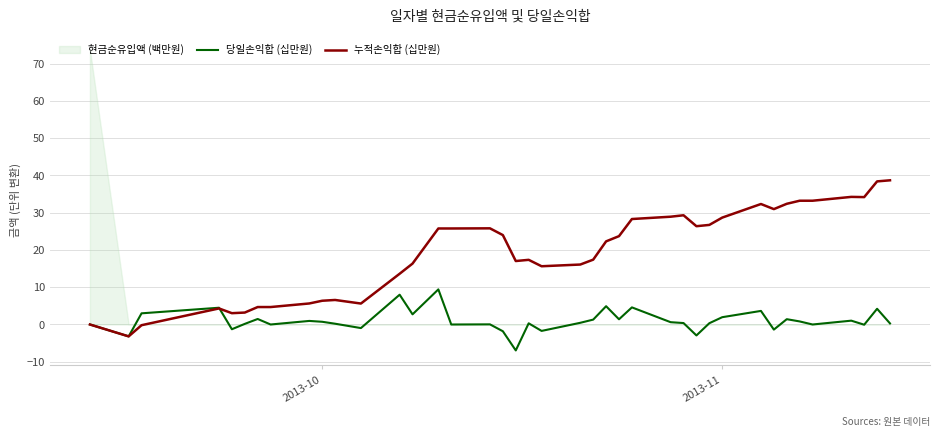

What is the maximum value for 누적손익합 (십만원)?

38.7